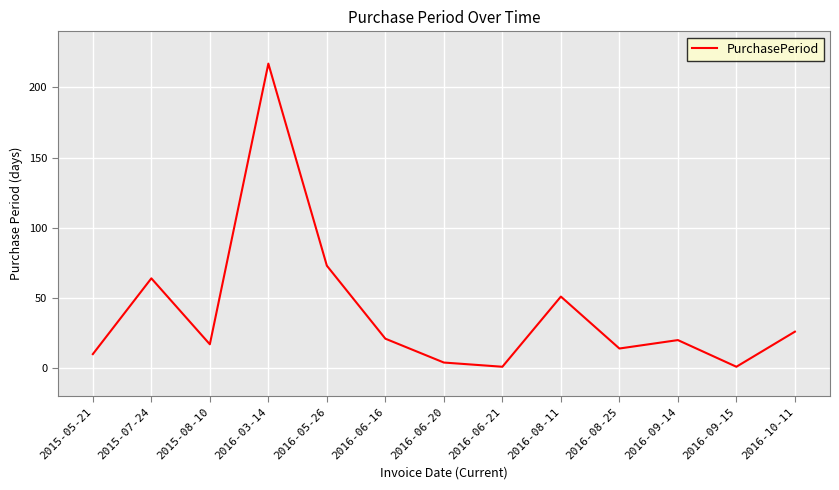

The value at 2016-05-26 is 122. True or false?

False